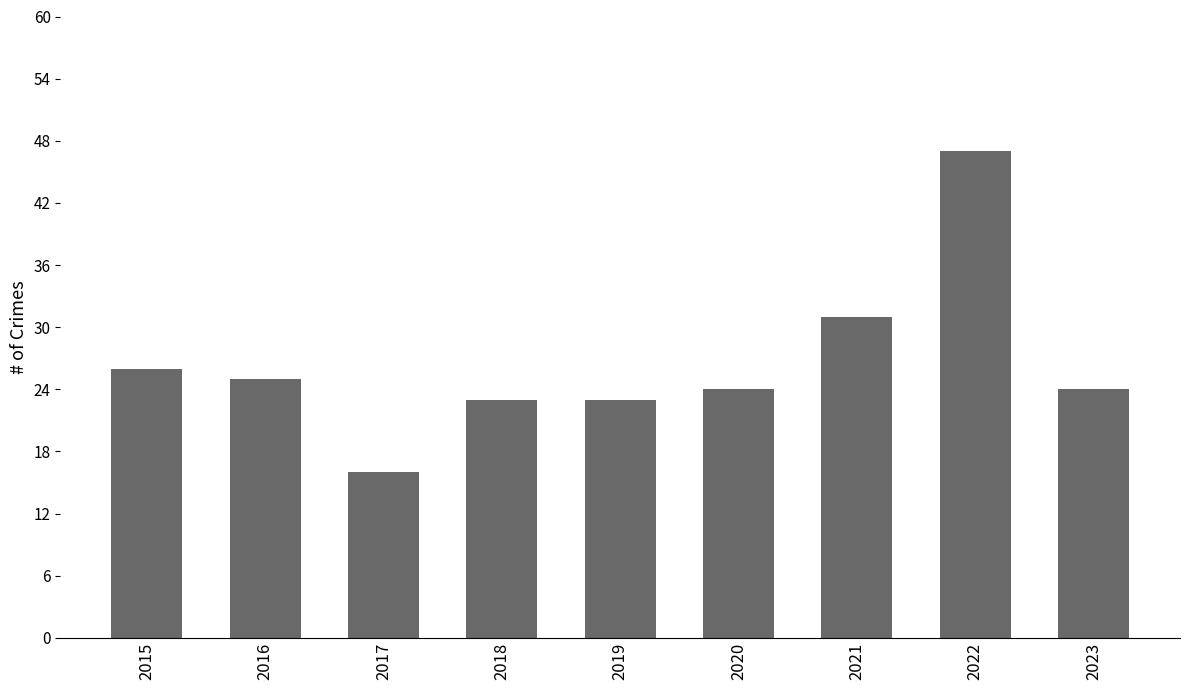

Which category has the lowest value across all series?

2017